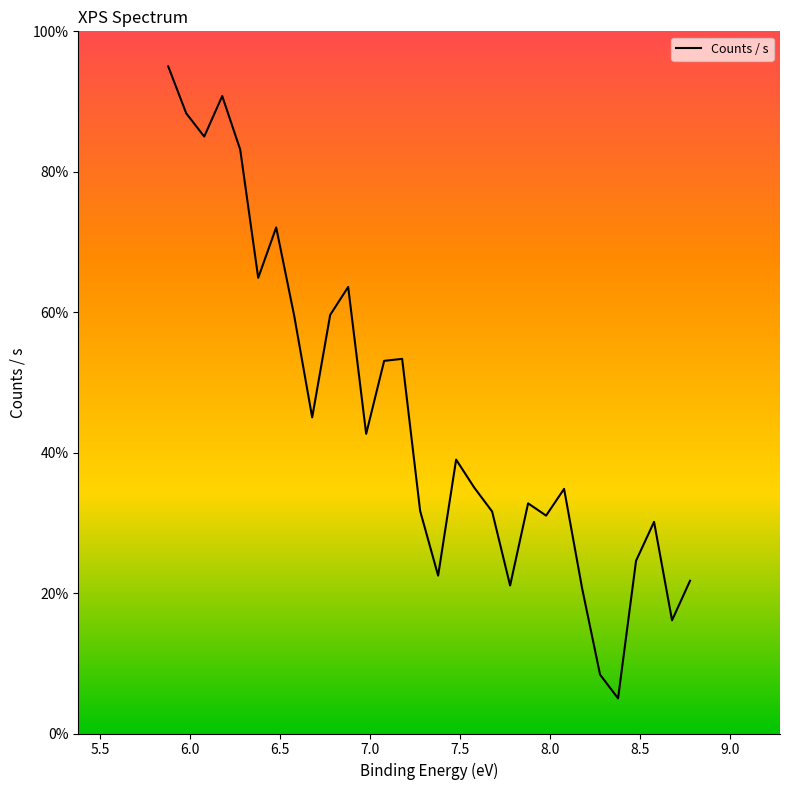

The chart shows a value of 34.5 at 8.0. True or false?

False